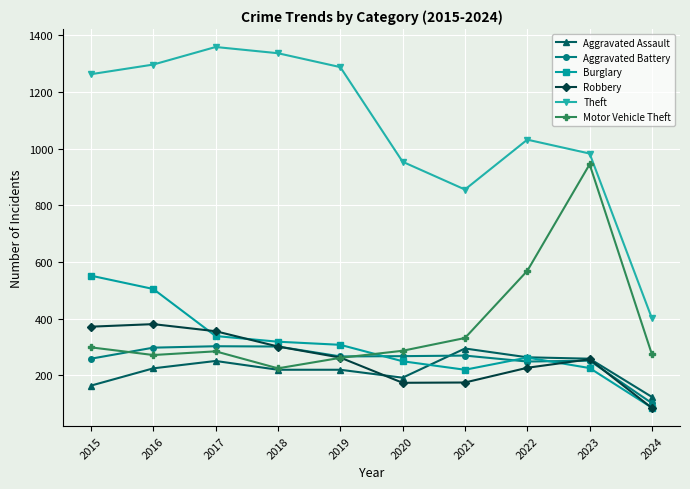

Is the value of Aggravated Battery at 2019 greater than the value of Robbery at 2022?

Yes